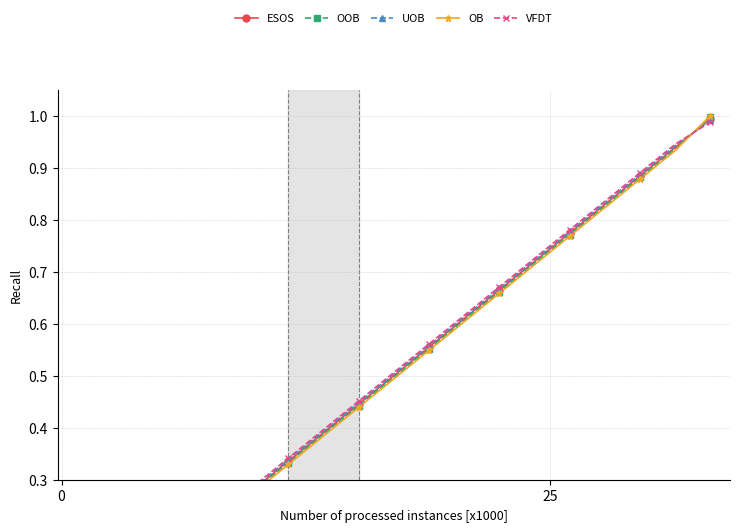

What is the highest value of the UOB series?

1.0